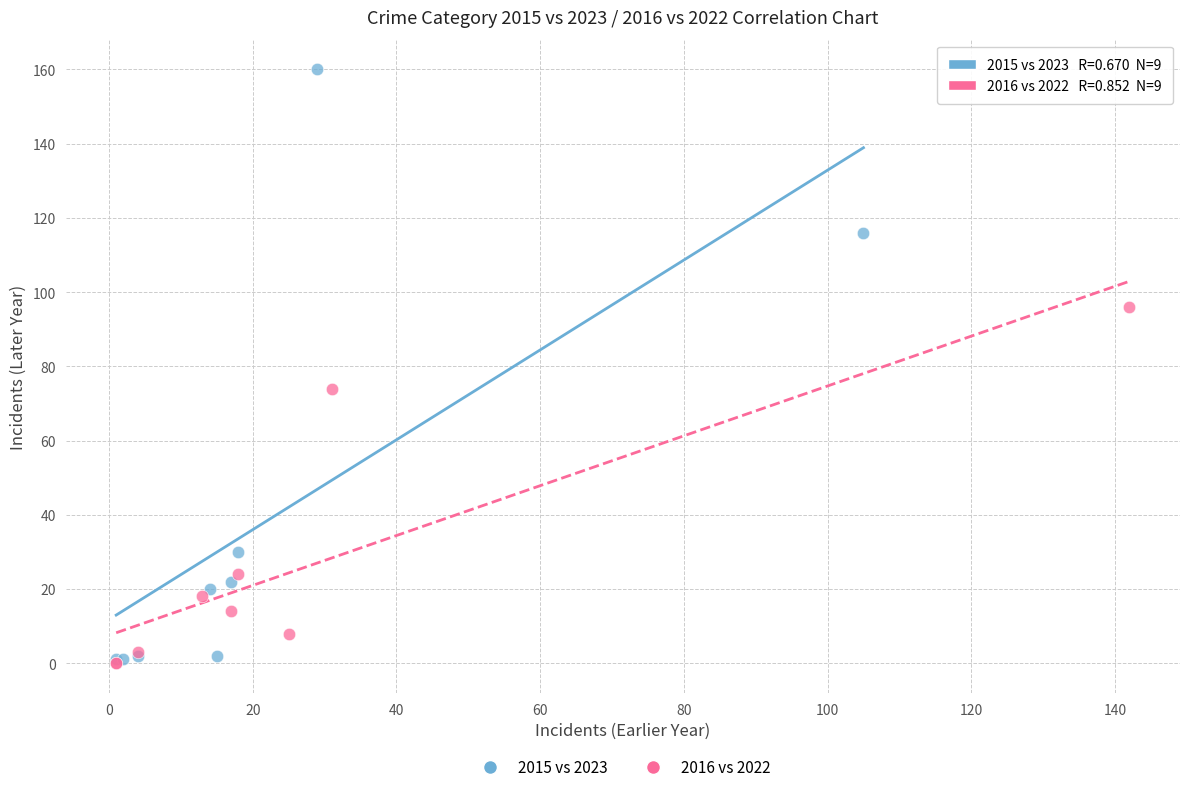

Which series contains the highest Y value?

2015 vs 2023